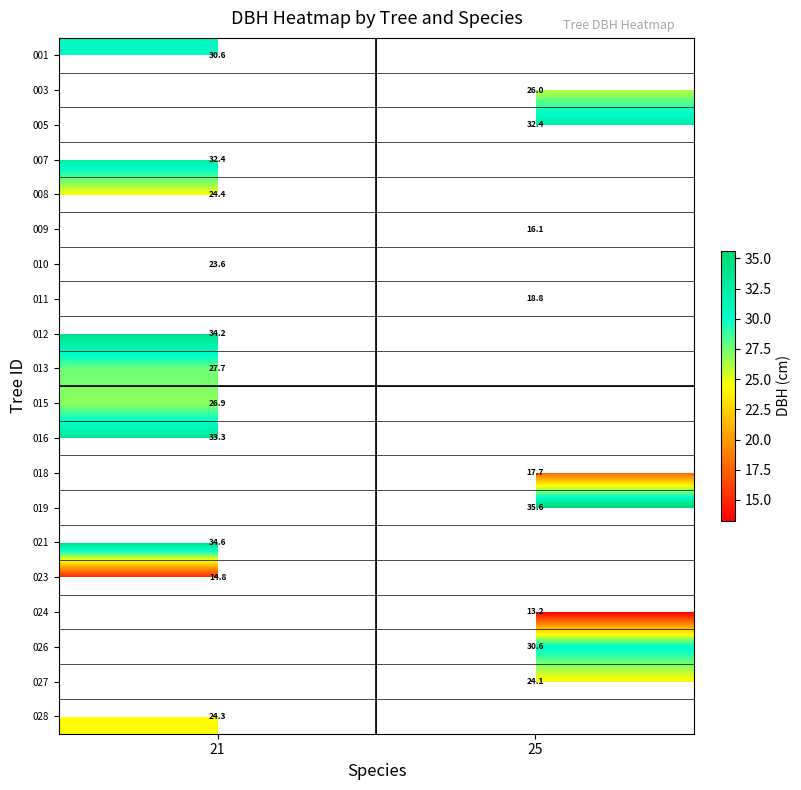

How many series are shown in this chart?

20